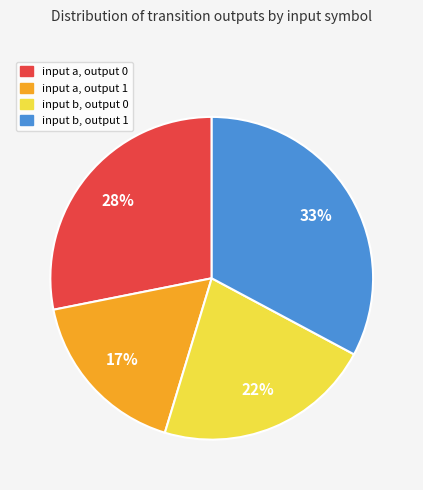

Does any single category account for the majority?

No